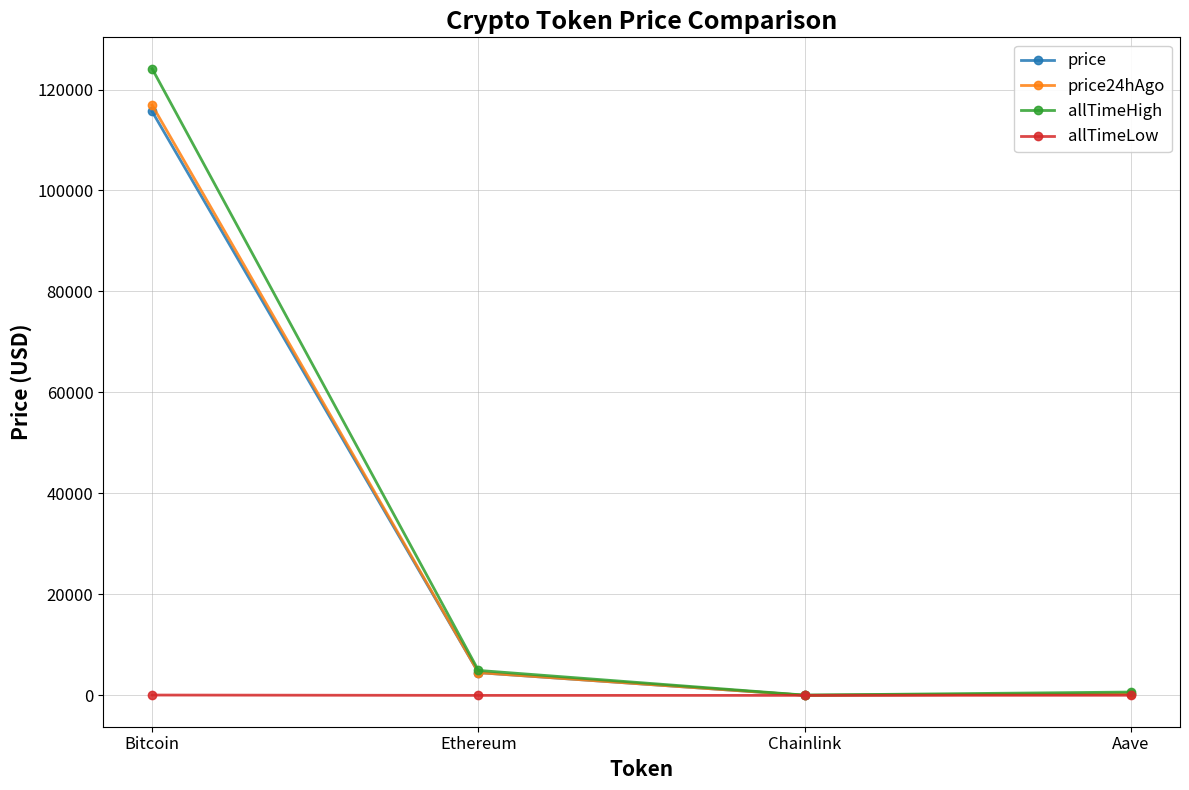

What is the label of the 2nd point from the left?

Ethereum